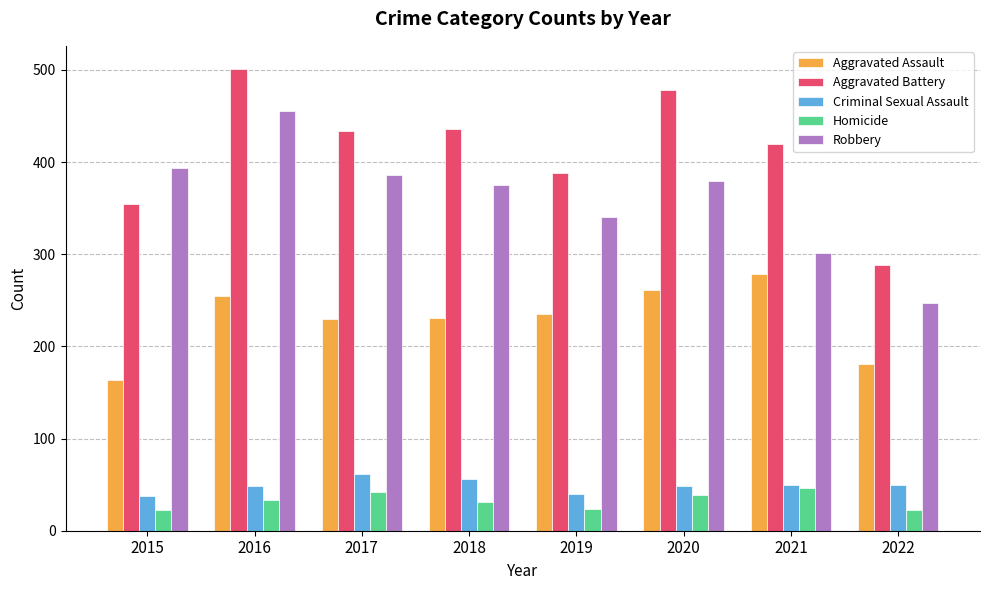

The Criminal Sexual Assault series shows 109 at 2017. True or false?

False